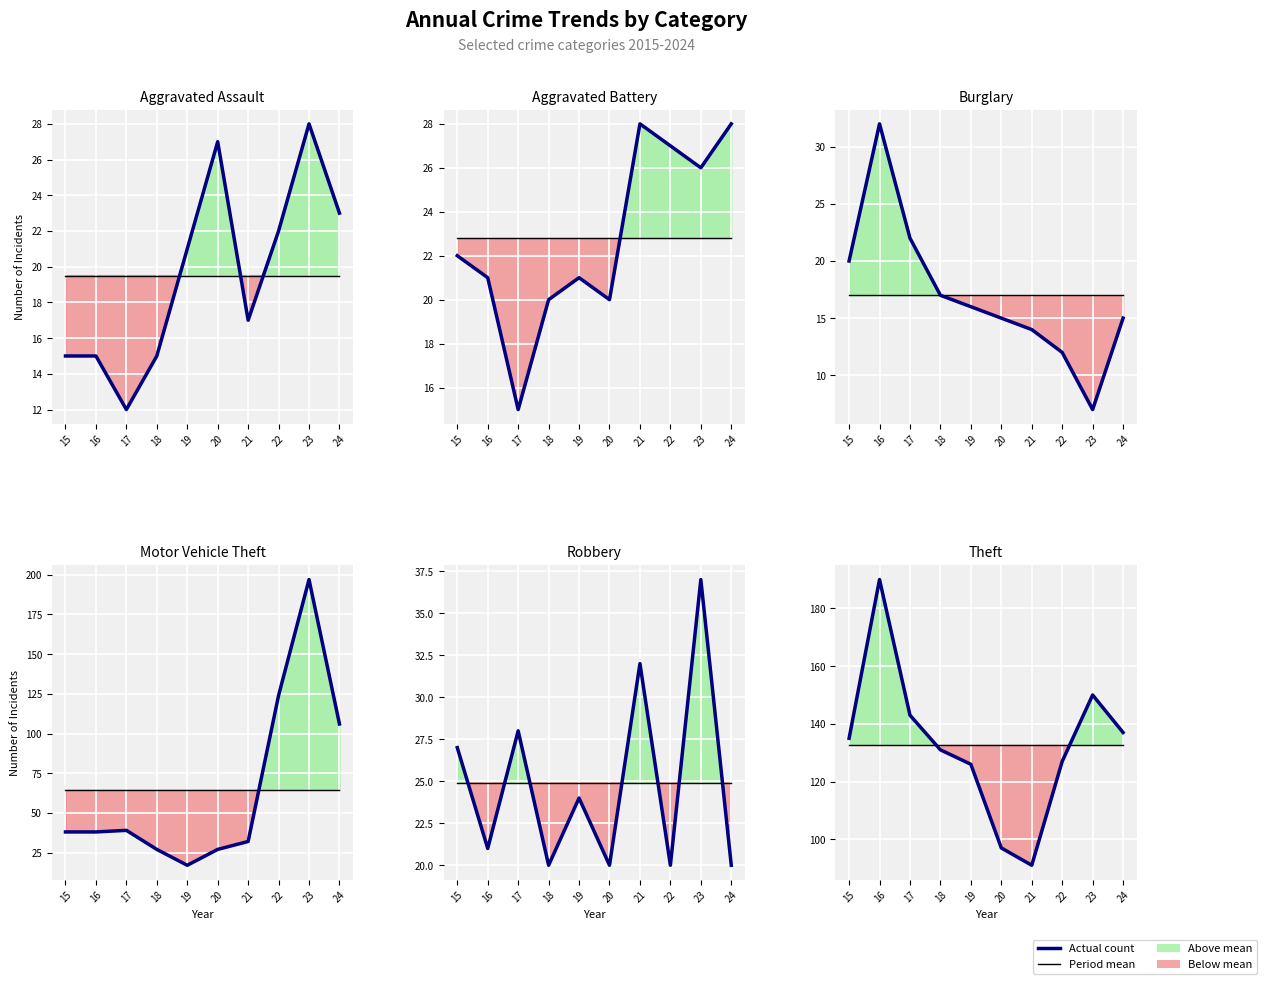

The value of Burglary at 22 is 12. True or false?

True